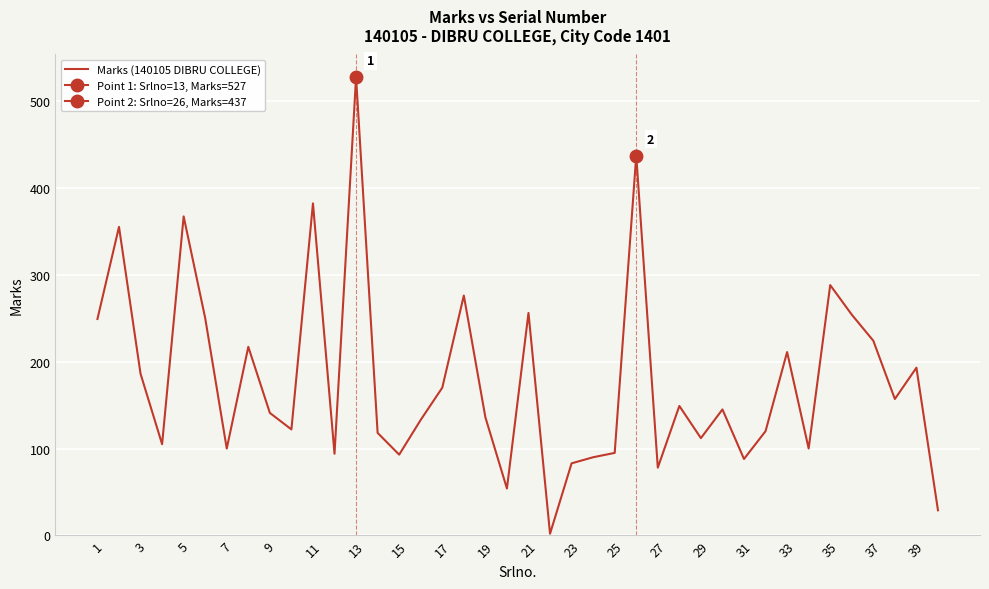

True or false: Marks (140105 DIBRU COLLEGE) has a value of 136 at 19.

True